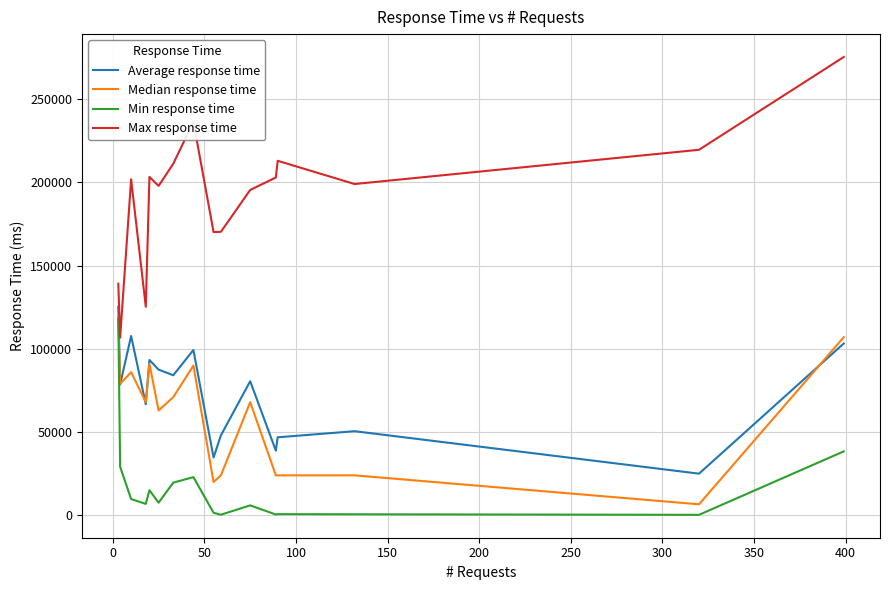

True or false: Max response time and Min response time cross at least once.

False